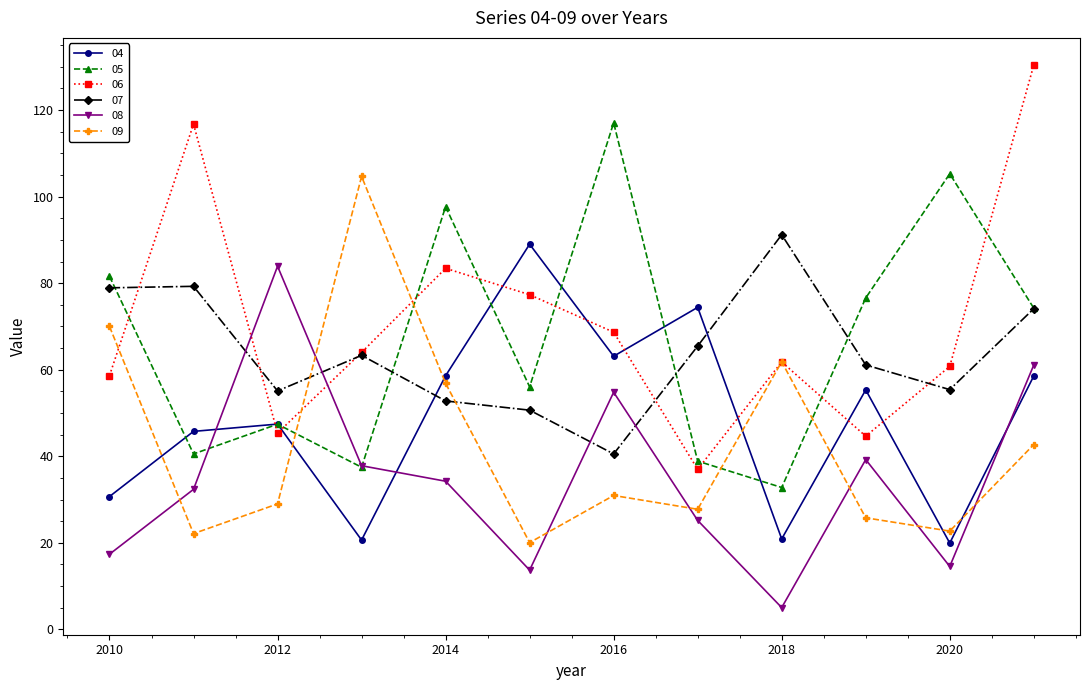

What is the minimum value for 05?

32.8